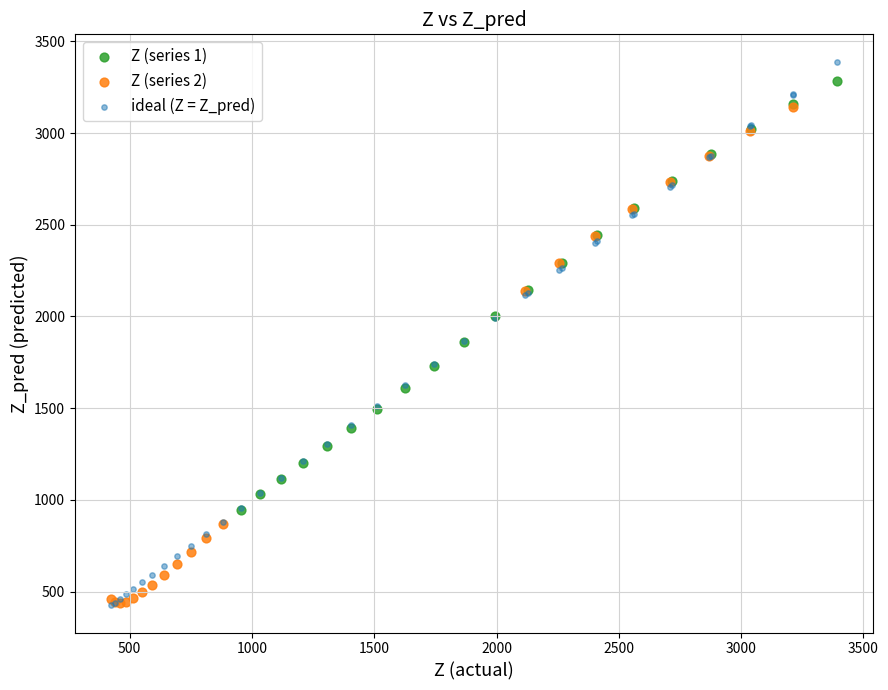

Which series has the largest Y range (max minus min)?

ideal (Z = Z_pred)